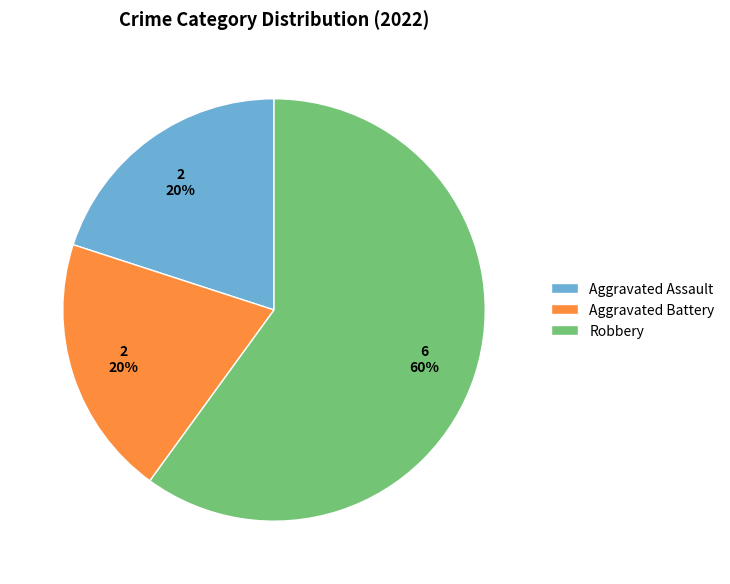

To the nearest percent, what is the combined percentage of Aggravated Assault and Aggravated Battery?

40%